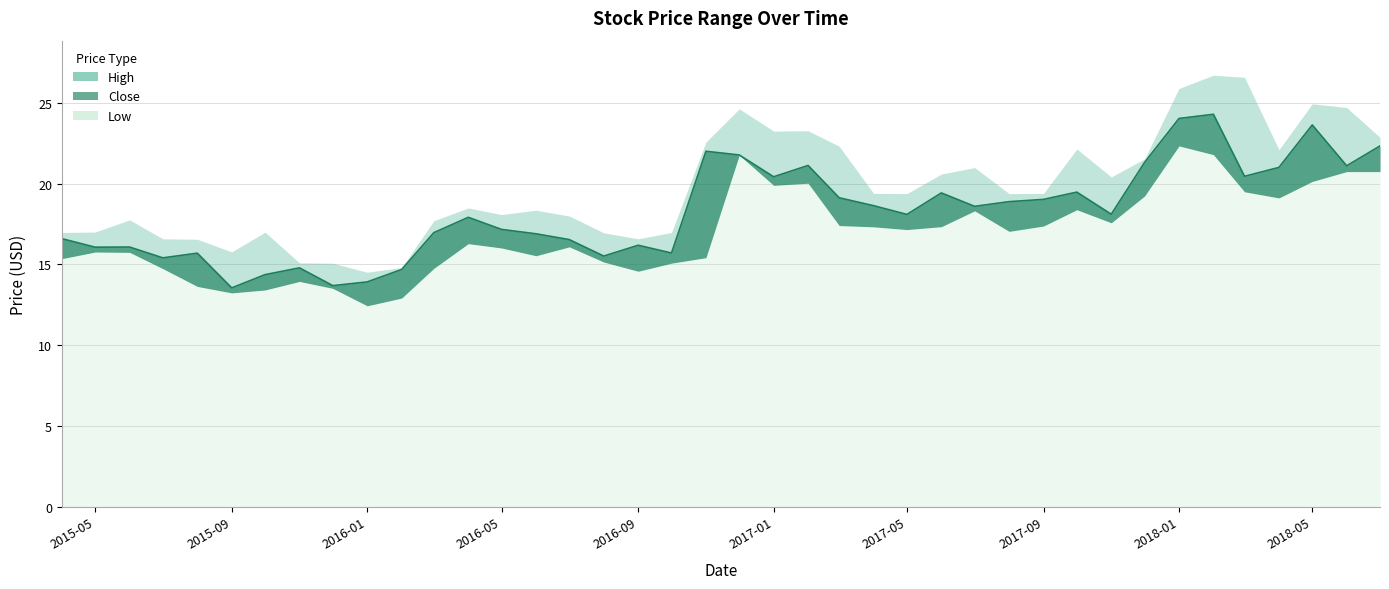

What is the sum of all Close values?

730.8